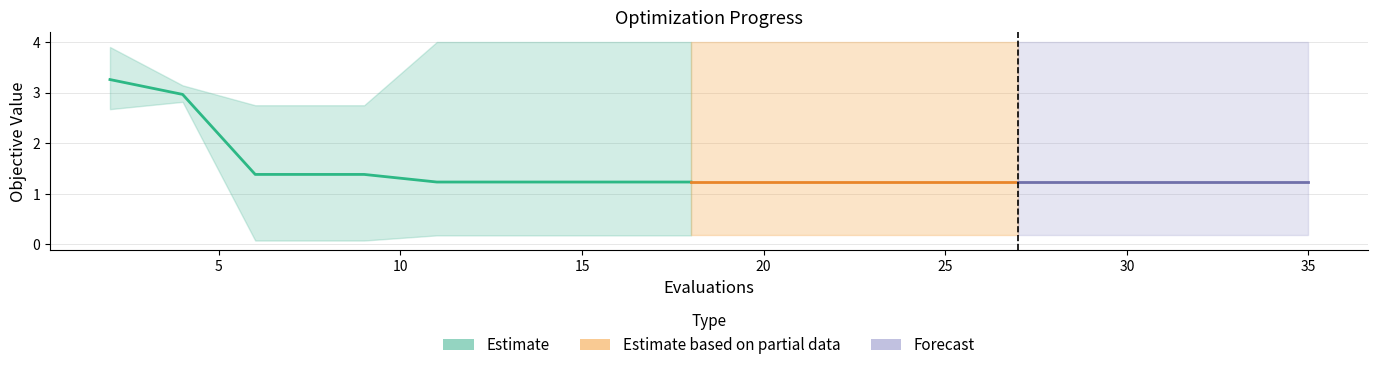

How many categories are shown in the chart?

10